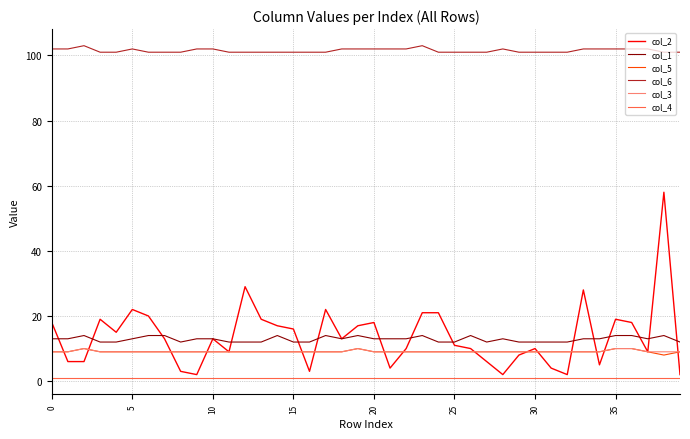

Which series has the largest range (max minus min)?

col_2